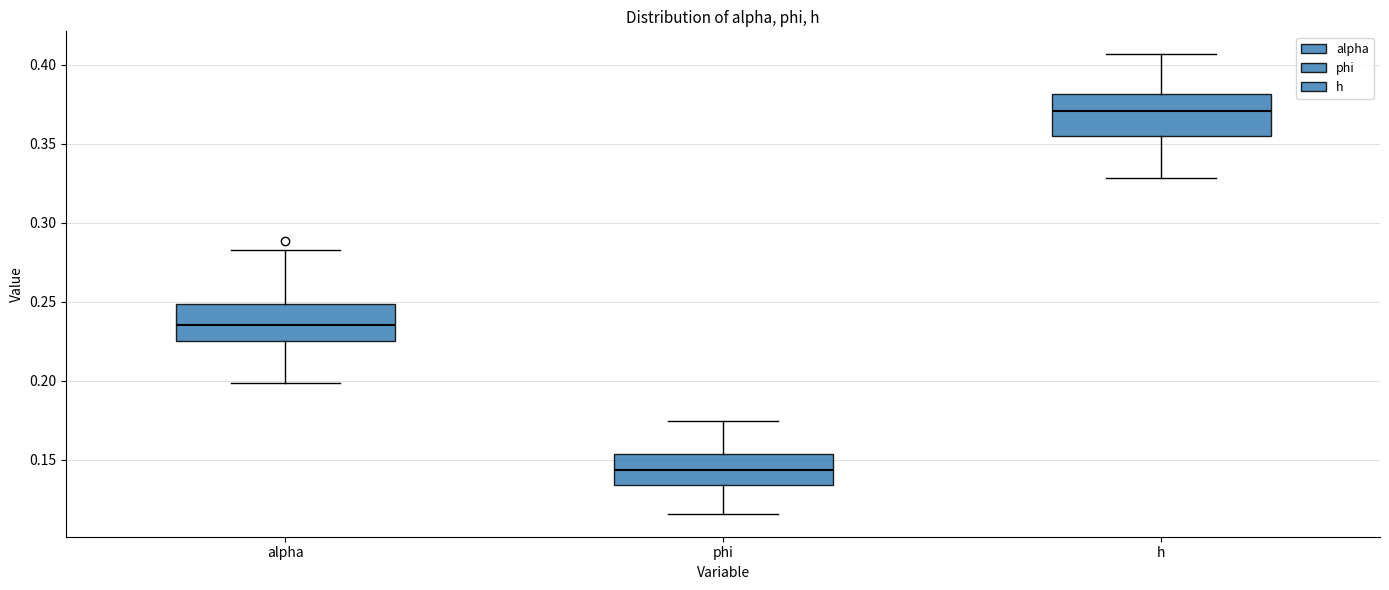

Where does the upper whisker of the box for phi end on the y-axis? The values are not printed on the chart, so give them approximately, as read against the axis.

0.175